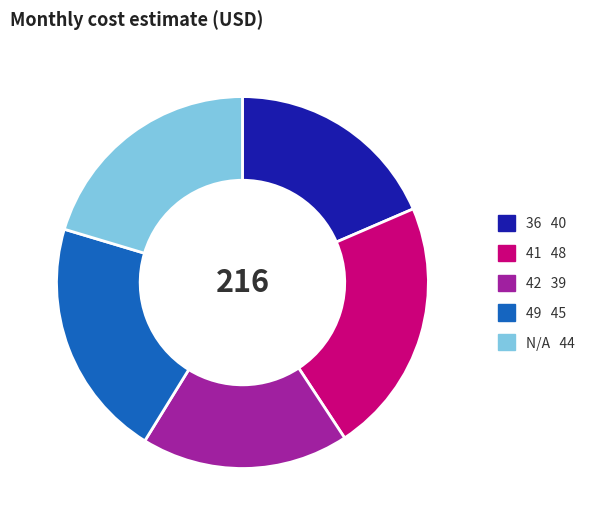

Is there any slice that represents more than half of the pie?

No